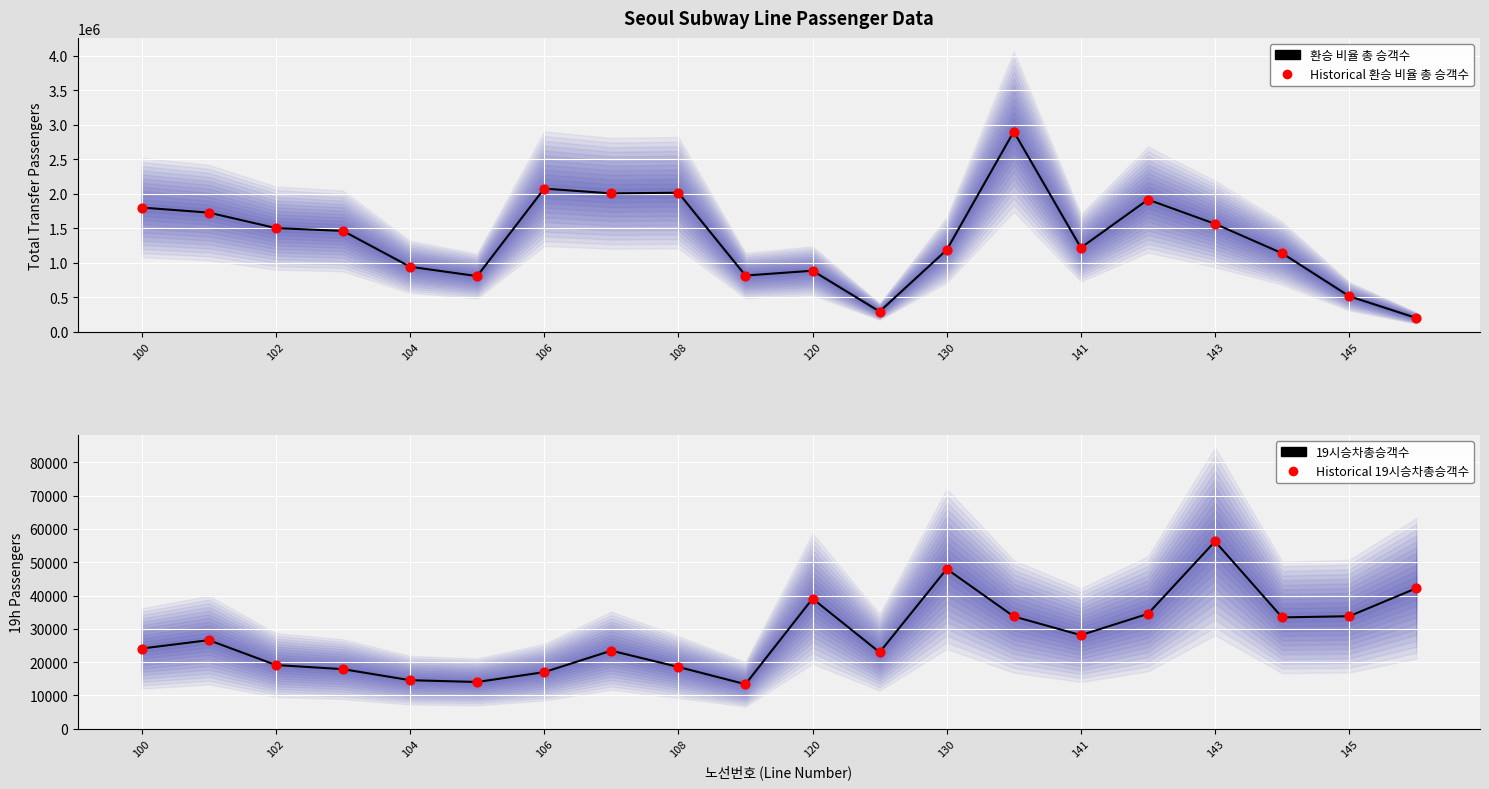

Which series reaches the minimum Y coordinate?

19시승차총승객수 (mean)